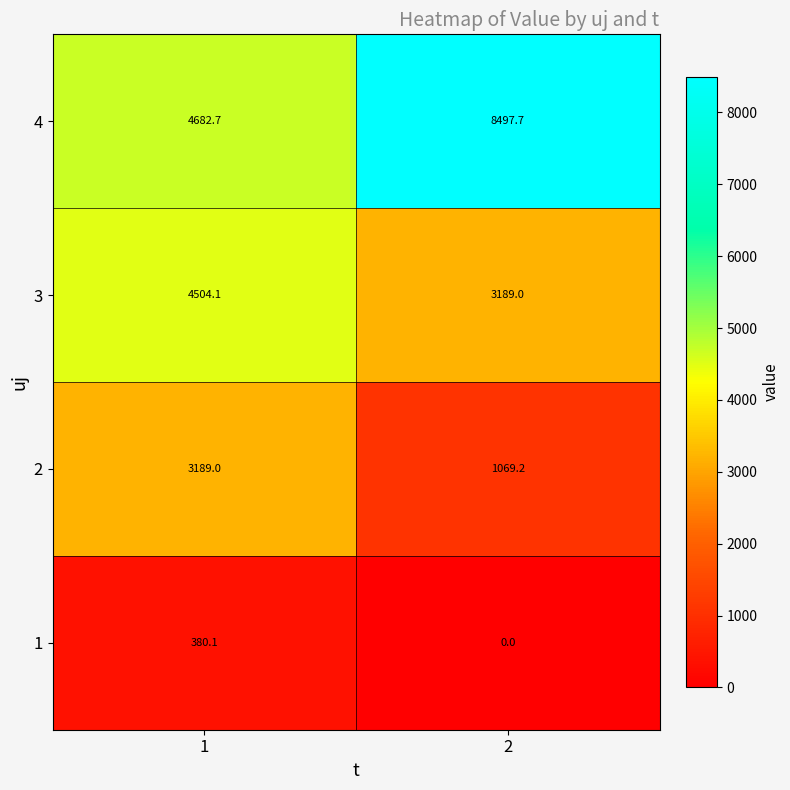

Which series has the largest range (max minus min)?

4